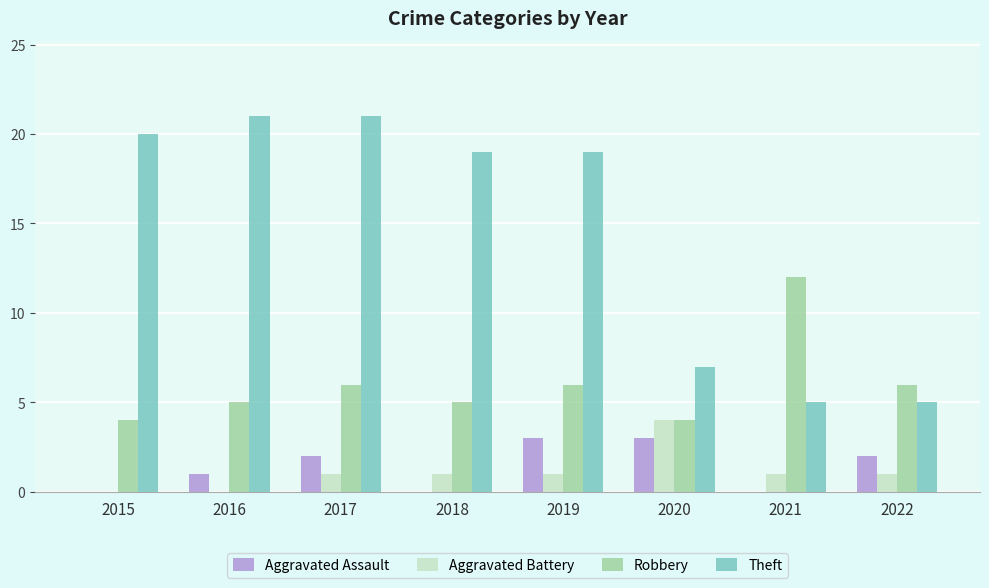

Reading left to right, extract all data points from this chart.

Aggravated Assault: 2015=0	2016=1	2017=2	2018=0	2019=3	2020=3	2021=0	2022=2
Aggravated Battery: 2015=0	2016=0	2017=1	2018=1	2019=1	2020=4	2021=1	2022=1
Robbery: 2015=4	2016=5	2017=6	2018=5	2019=6	2020=4	2021=12	2022=6
Theft: 2015=20	2016=21	2017=21	2018=19	2019=19	2020=7	2021=5	2022=5